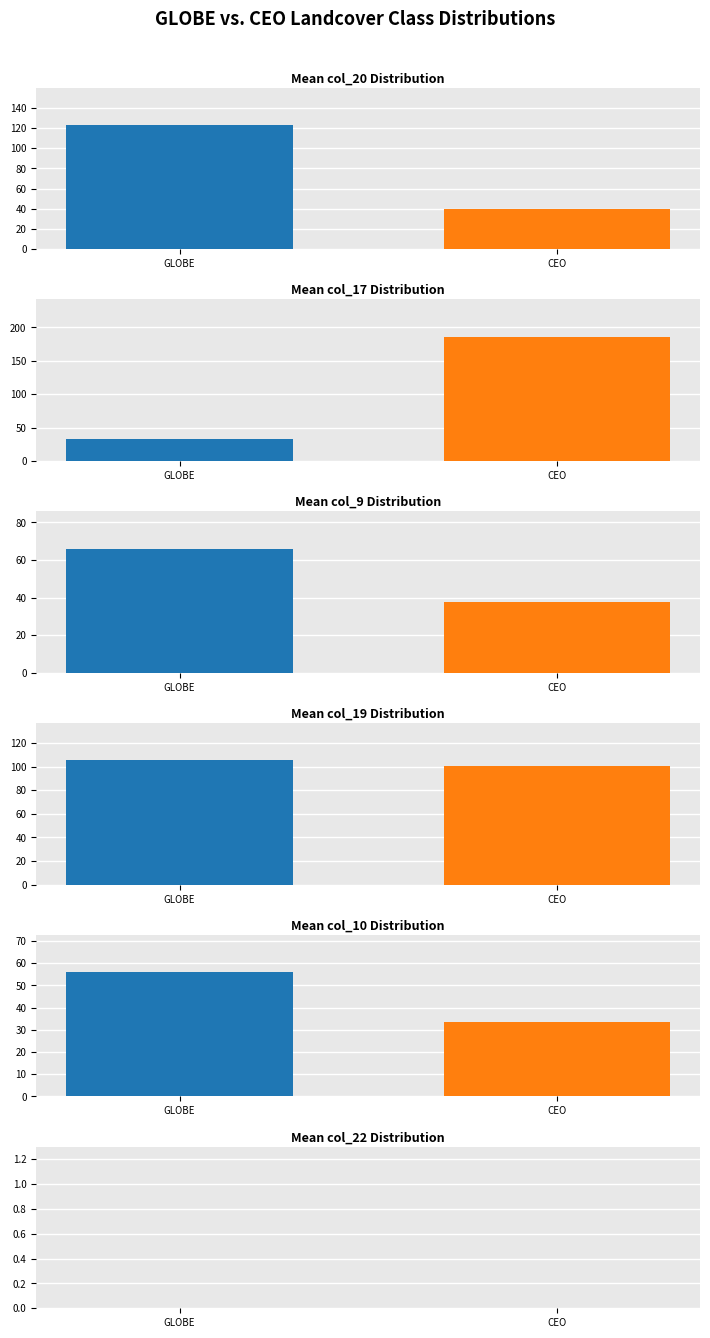

What is the label of the 2nd bar from the left?

CEO